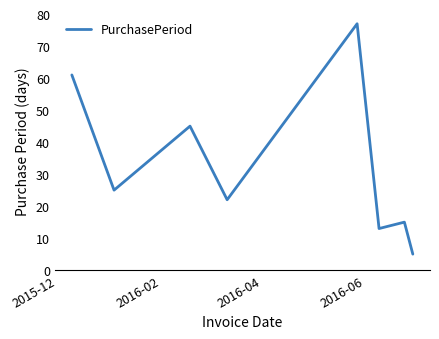

What is the average value?

33